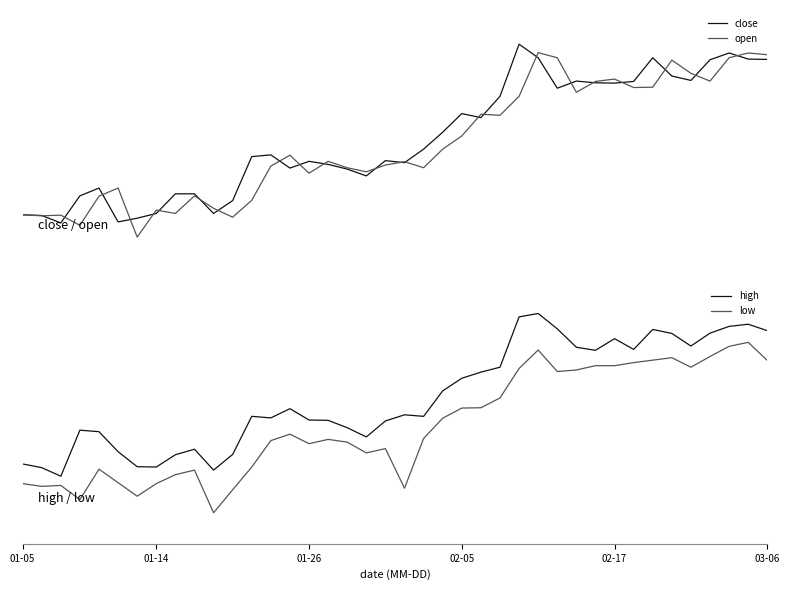

At 01-14, list the series in order from largest to smallest.

high, open, close, low